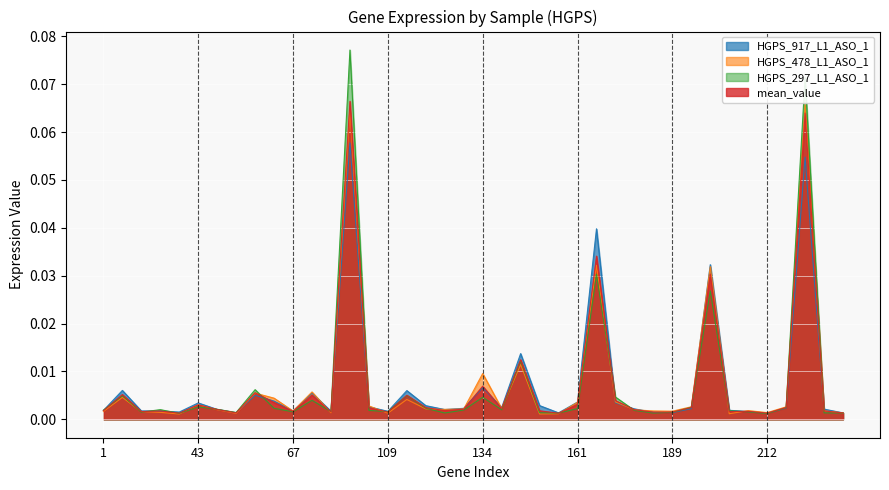

True or false: HGPS_478_L1_ASO_1 and mean_value cross at least once.

True